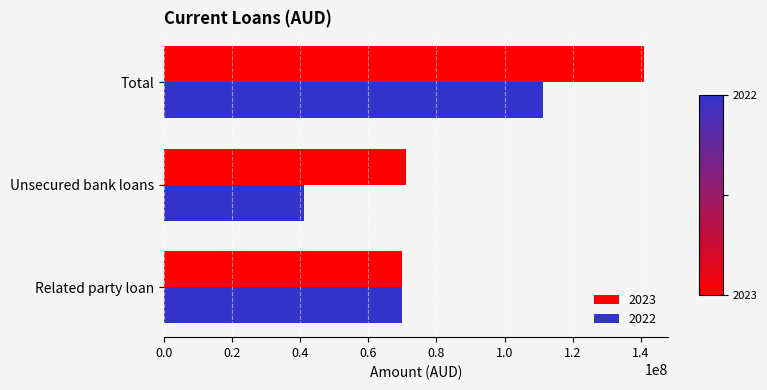

What is the total value across all series at Related party loan?

140000000